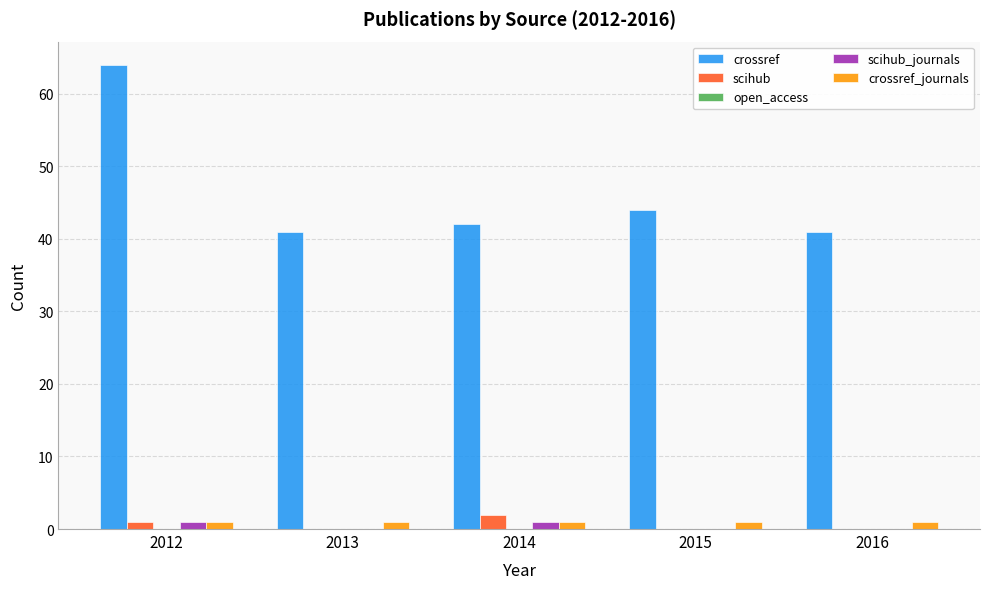

How many groups of bars are there?

5